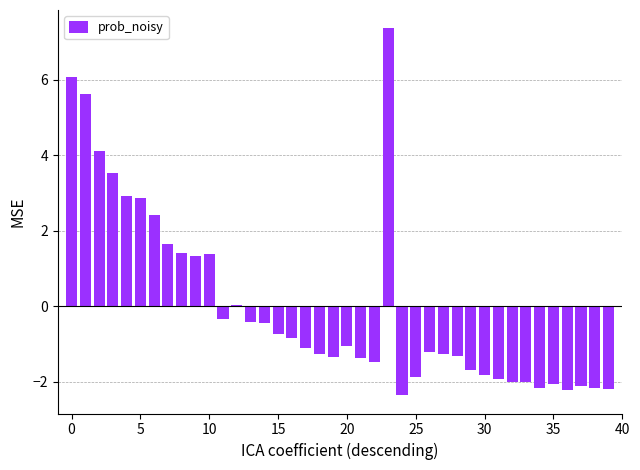

What is the maximum value shown in the chart?

7.4